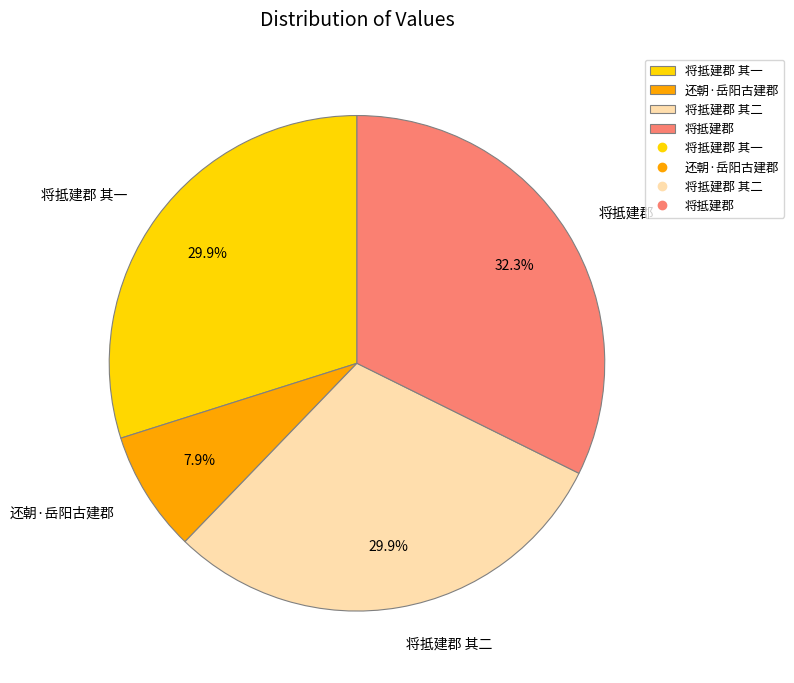

What is the largest slice in the pie chart?

将抵建郡